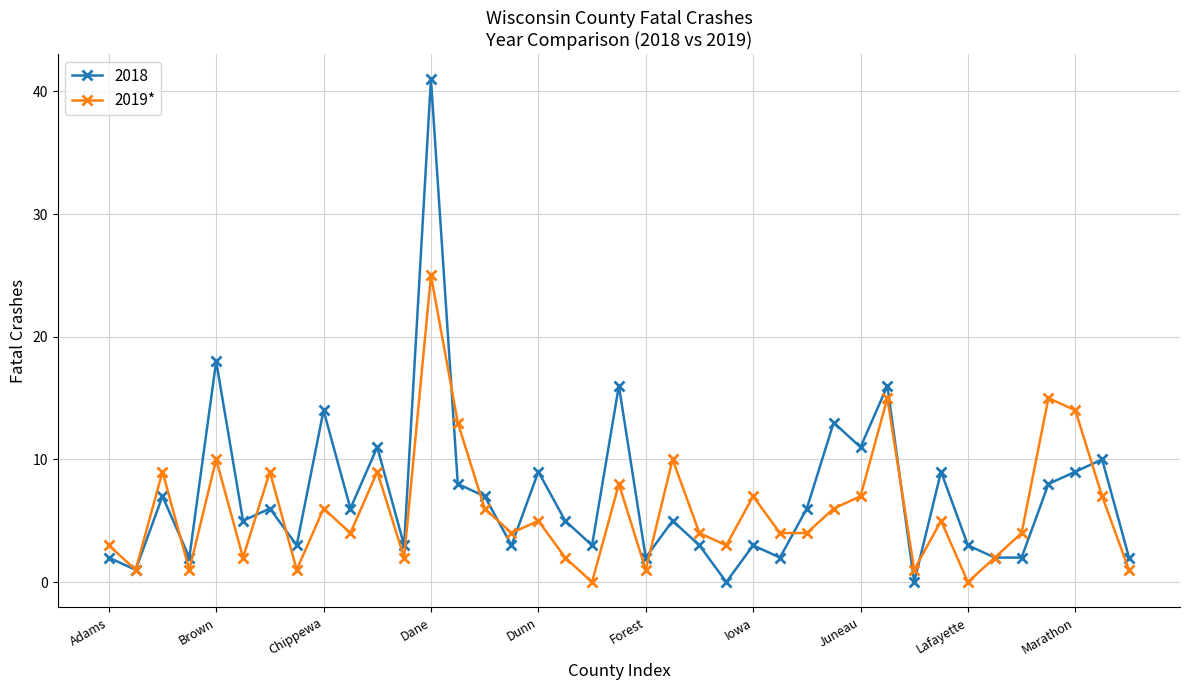

Rank the series by their maximum value, from highest to lowest.

2018, 2019*